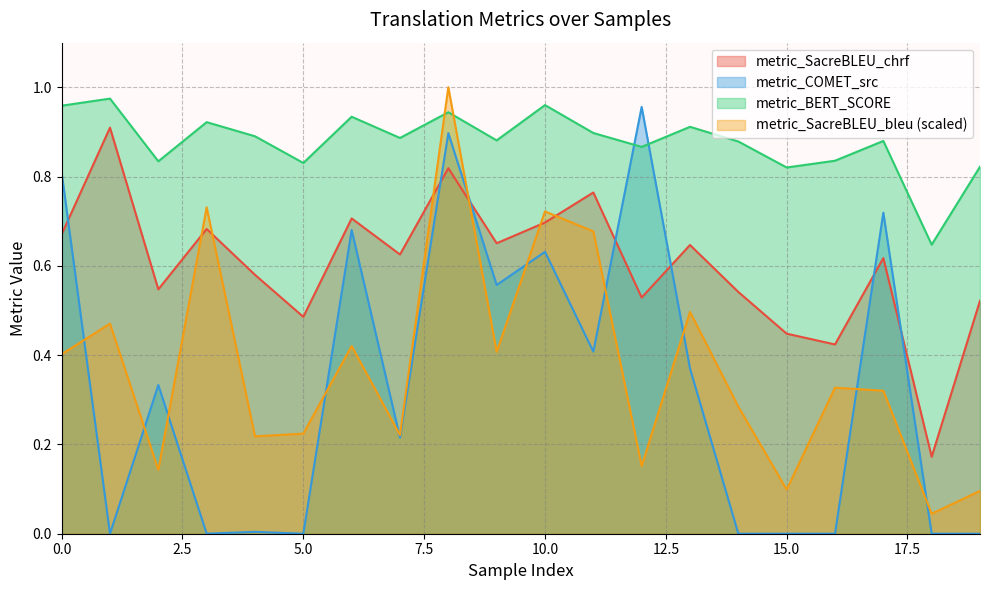

How many categories are shown in the chart?

20